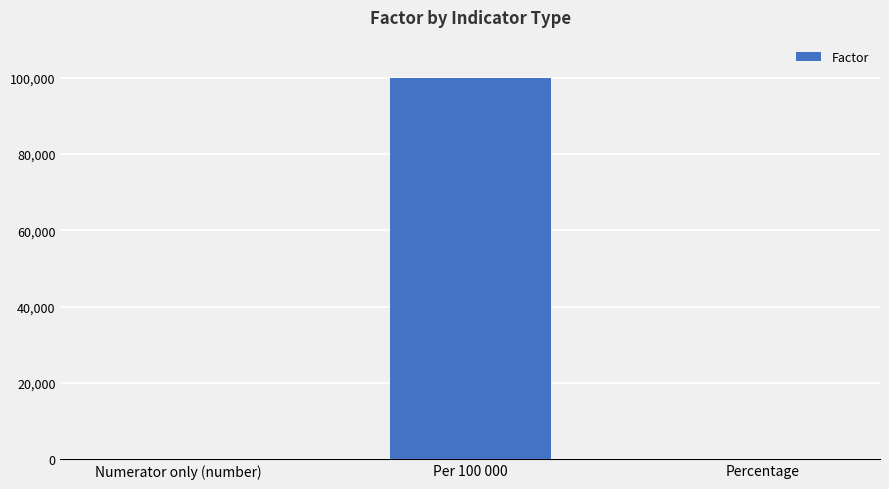

True or false: the data shows 100000 at Per 100 000.

True